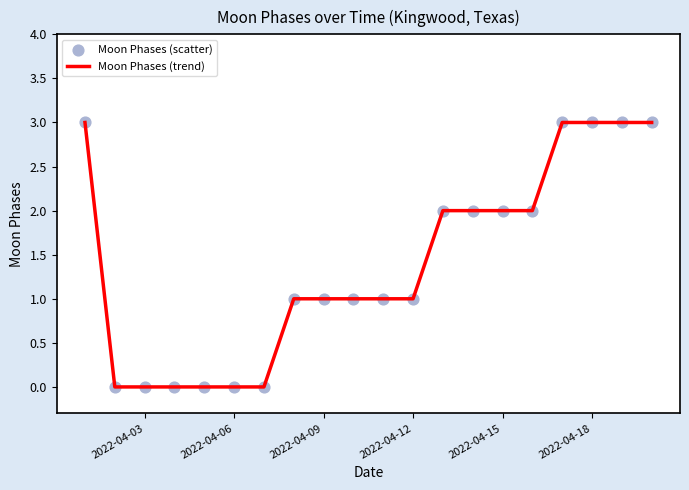

What is the maximum value shown in the chart?

3